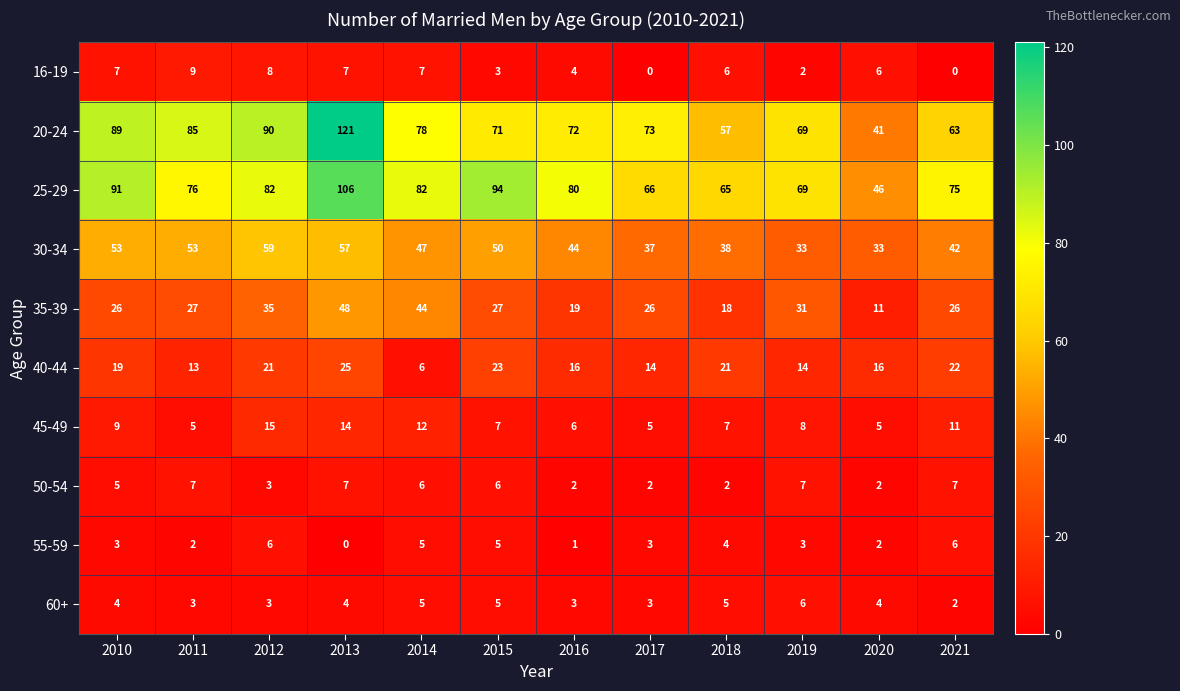

What is the difference between the maximum and minimum values in the 30-34 series?

26